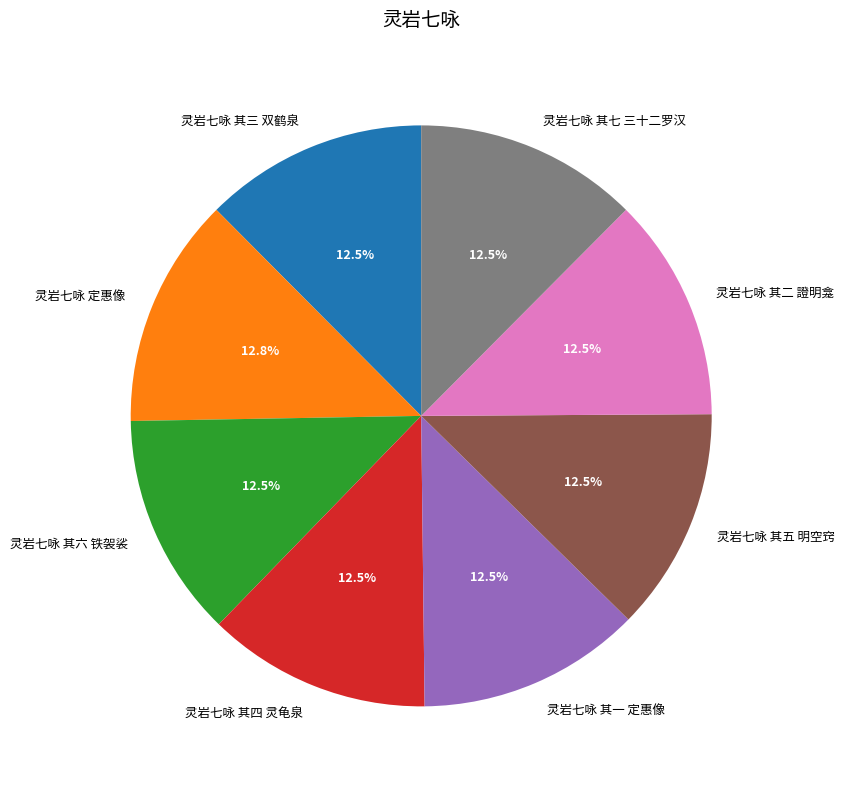

Combined, do 灵岩七咏 其二 證明龛 and 灵岩七咏 其六 铁袈裟 account for over 50%?

No